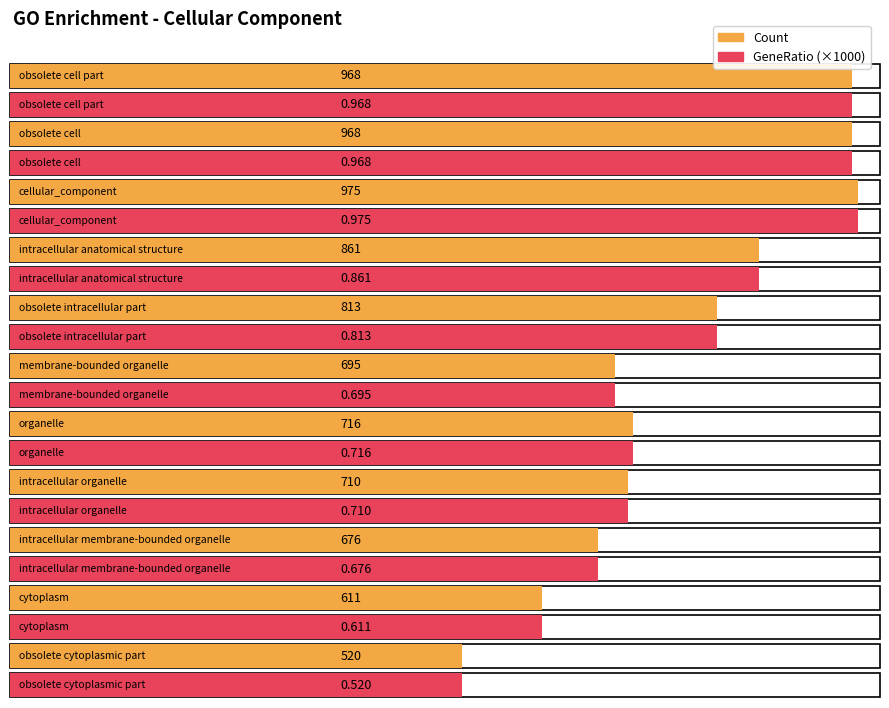

At which category is the sum across all series the highest?

cellular_component